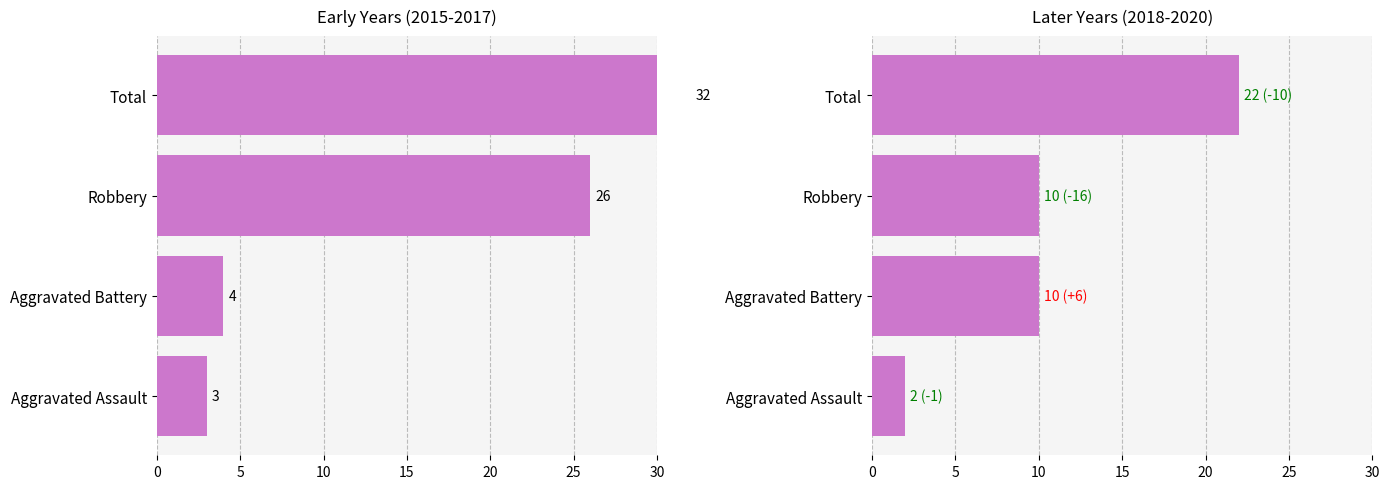

What are all the series names shown in the legend?

2015-2017 Total, 2018-2020 Total